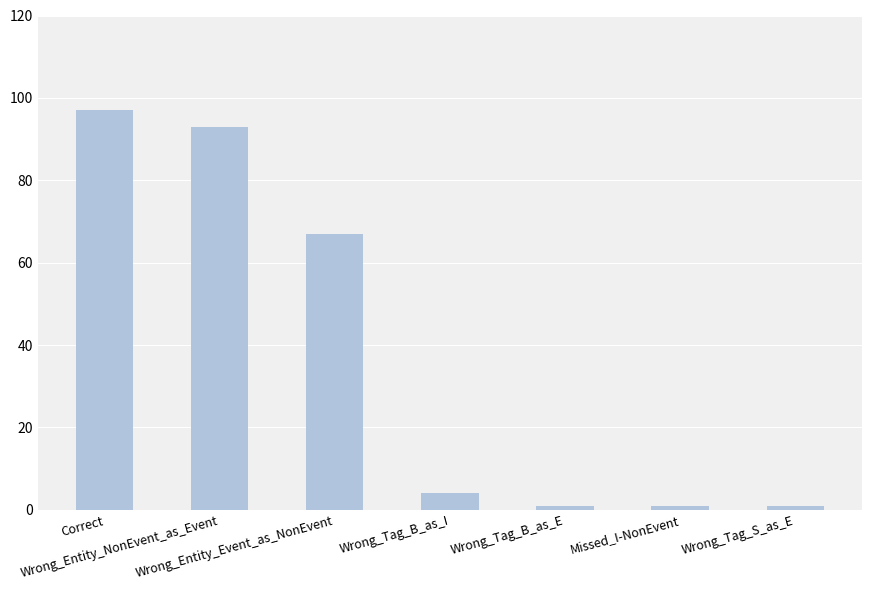

What is the difference between the second highest and second lowest values?

92